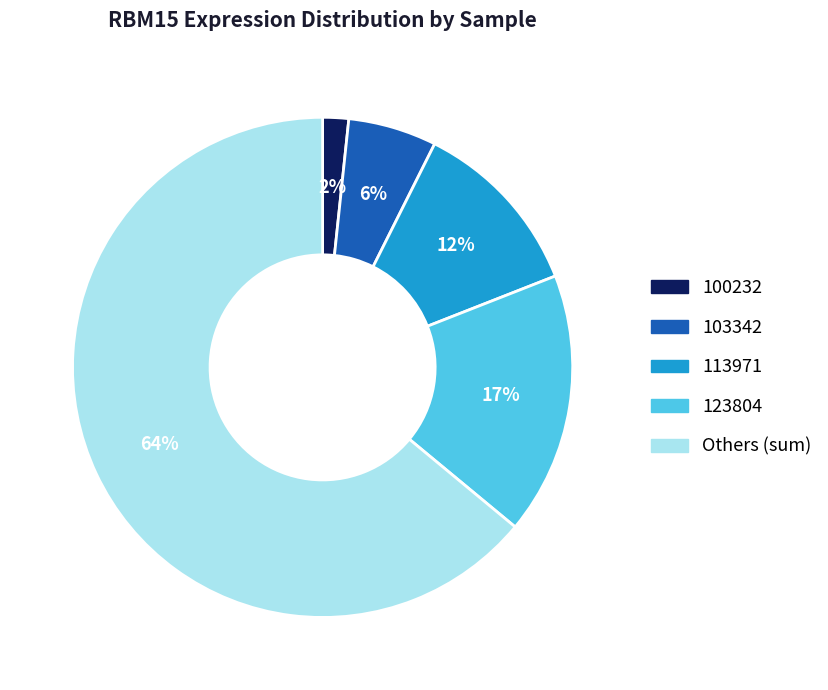

To the nearest percent, what is the average slice percentage?

20%